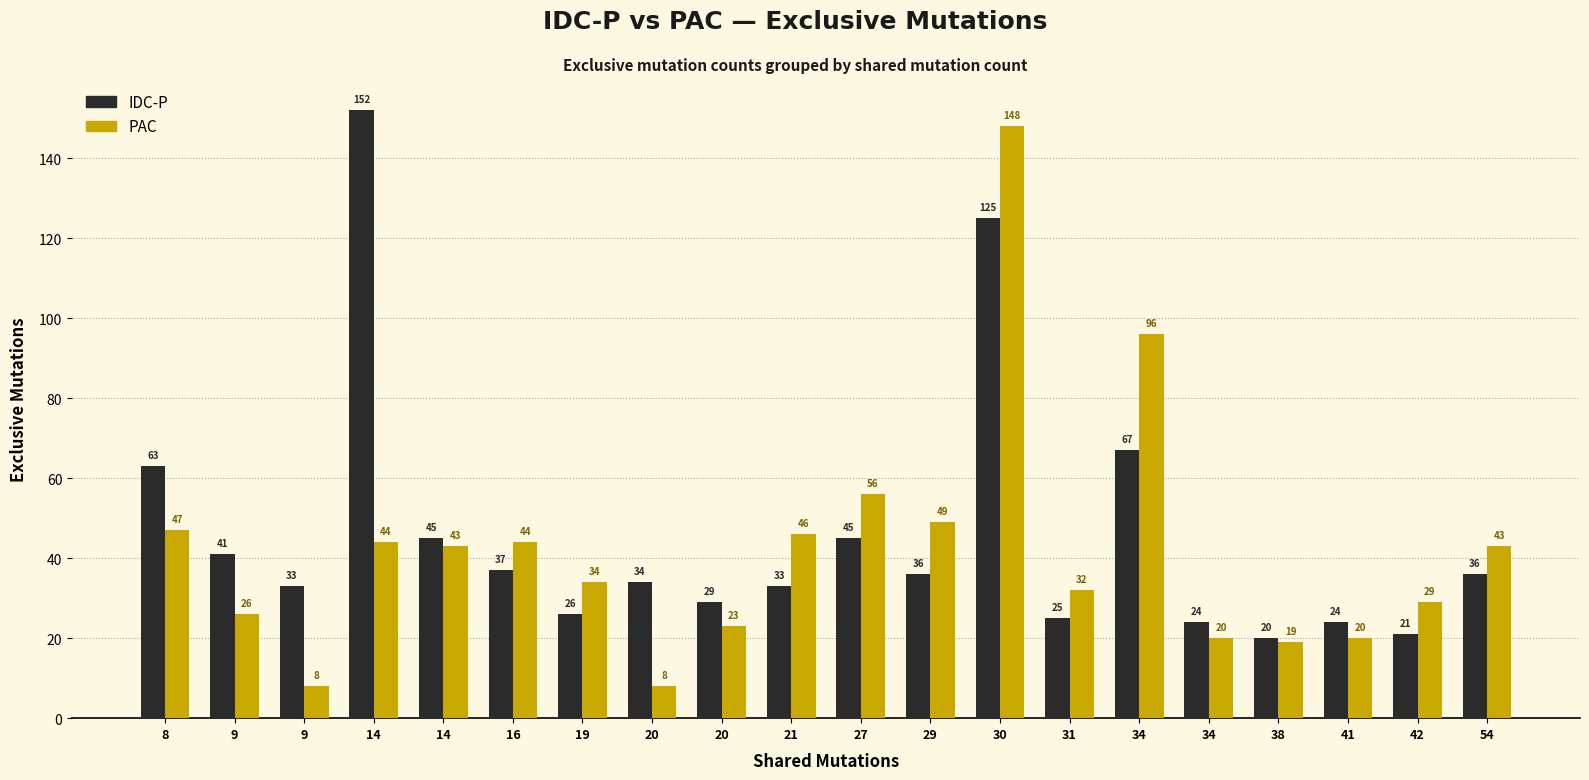

How many values in the IDC-P series are below 36?

10